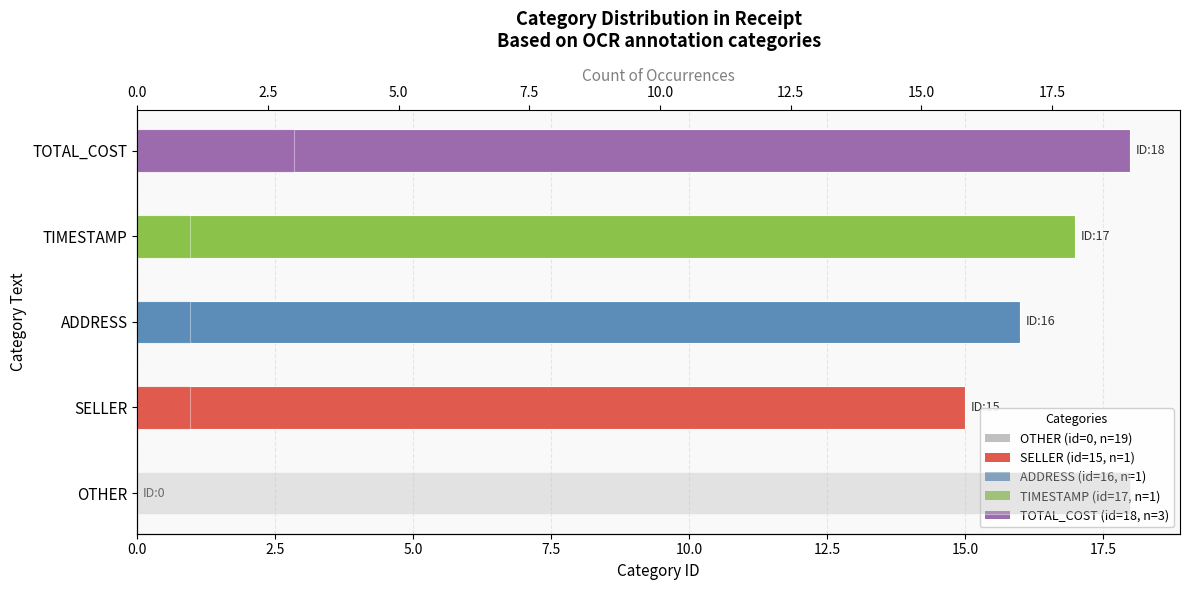

Is it true that cate_id equals -8 at OTHER?

False